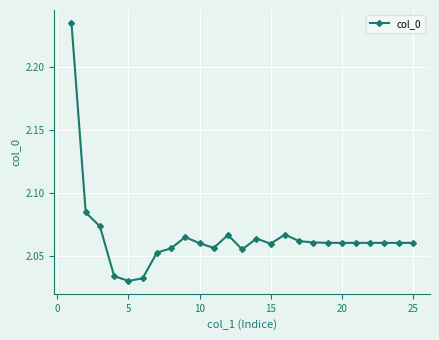

How many values are between 2 and 3?

25